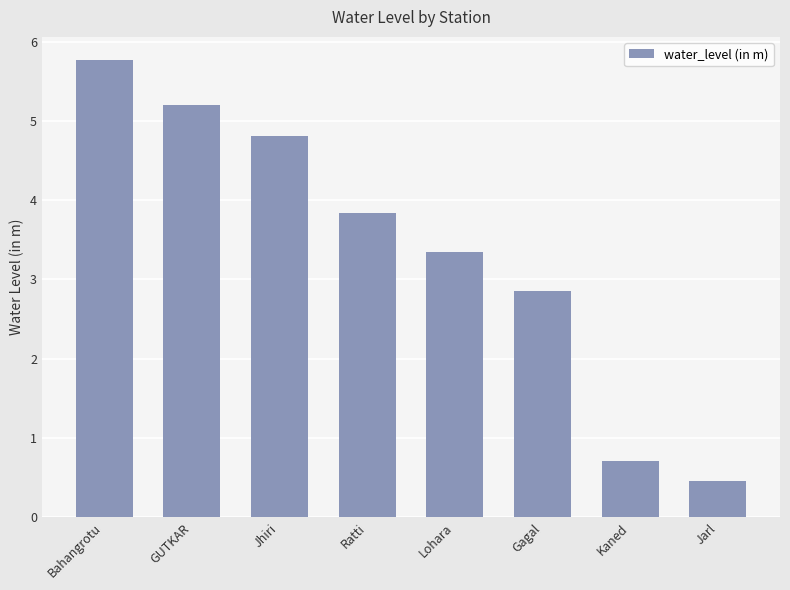

Between Bahangrotu and Kaned, which is larger?

Bahangrotu